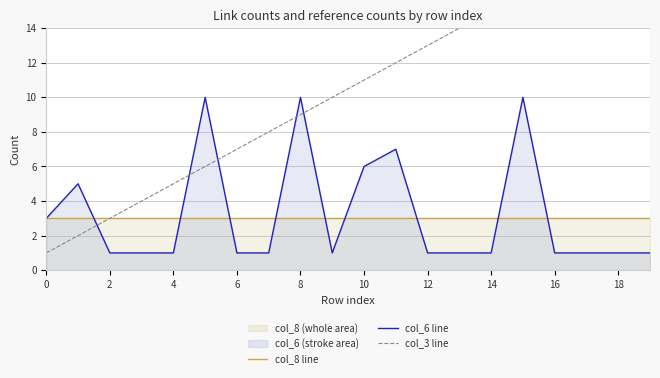

Which series has the largest total across all categories?

col_3 line